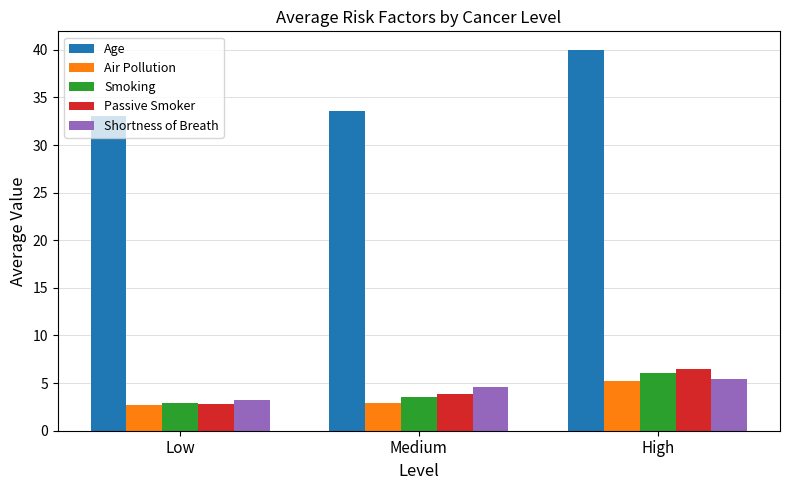

Does the chart contain stacked bars?

No